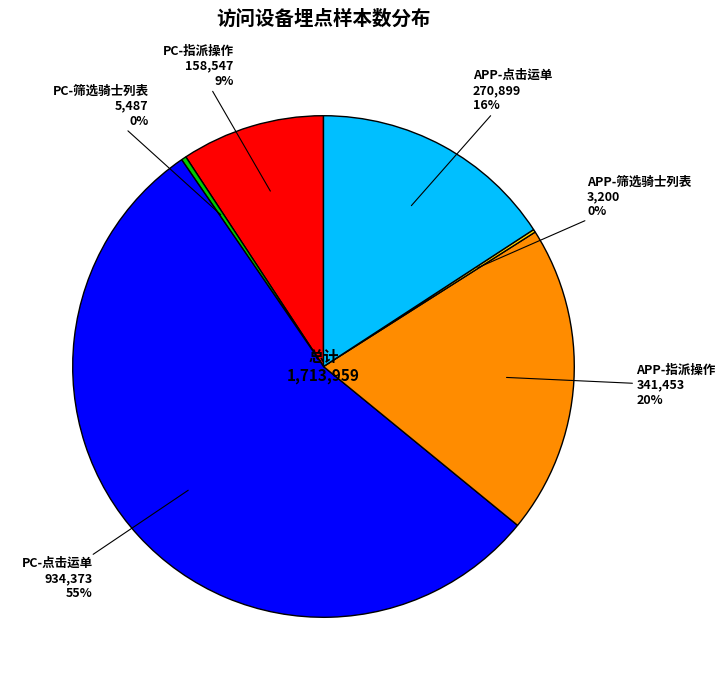

Does any single category account for the majority?

Yes